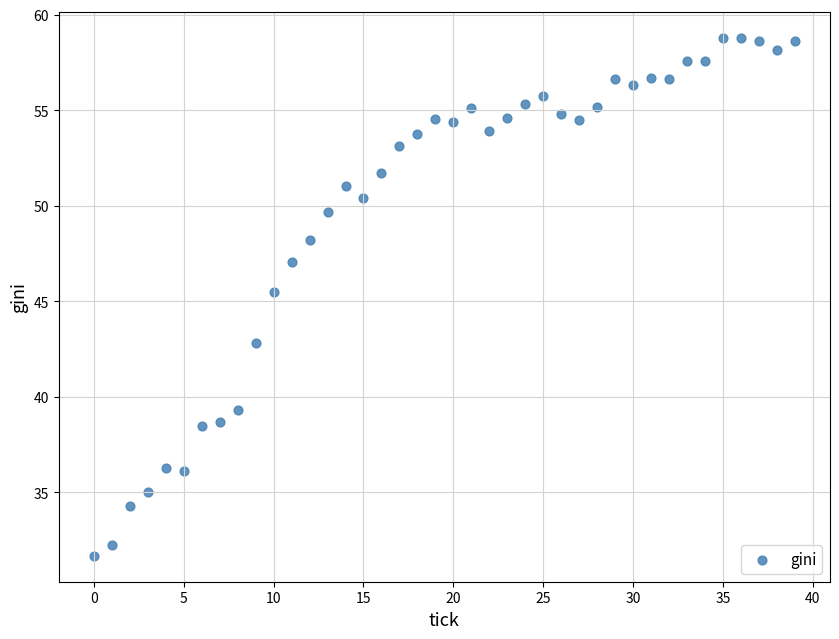

What is the range of Y values (max minus min)?

27.1